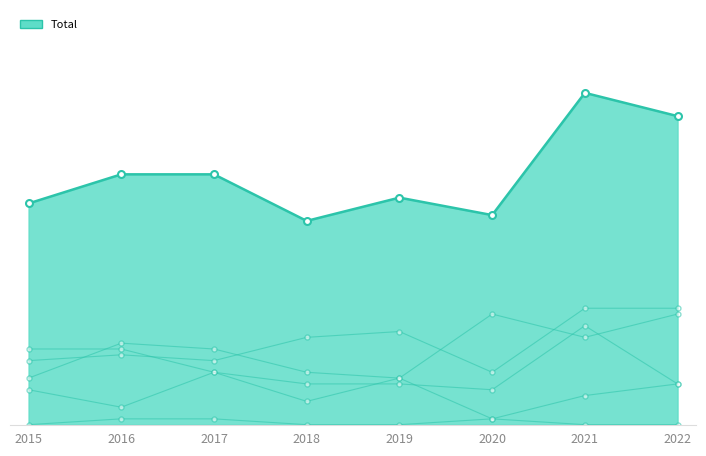

What is the difference between the highest and lowest values at 2018?

15